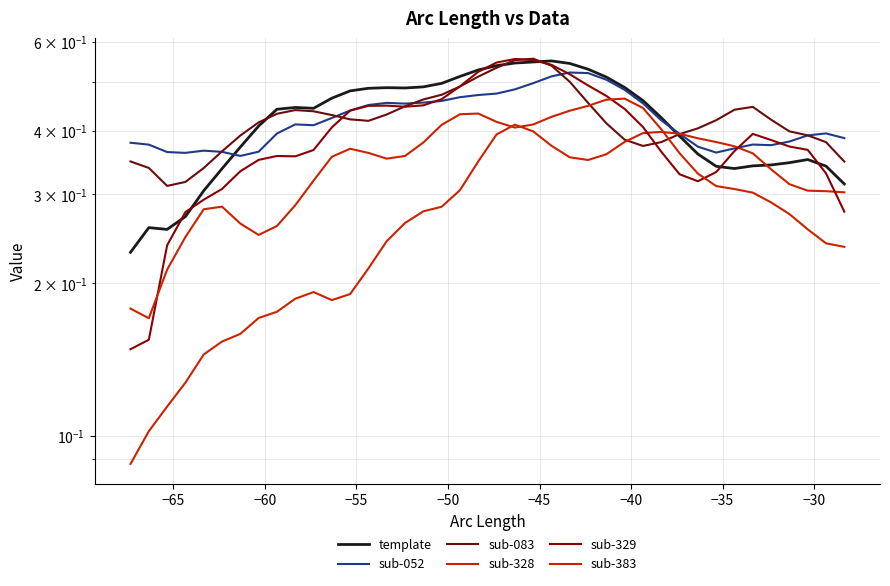

What is the average value of the sub-083 series?

0.4